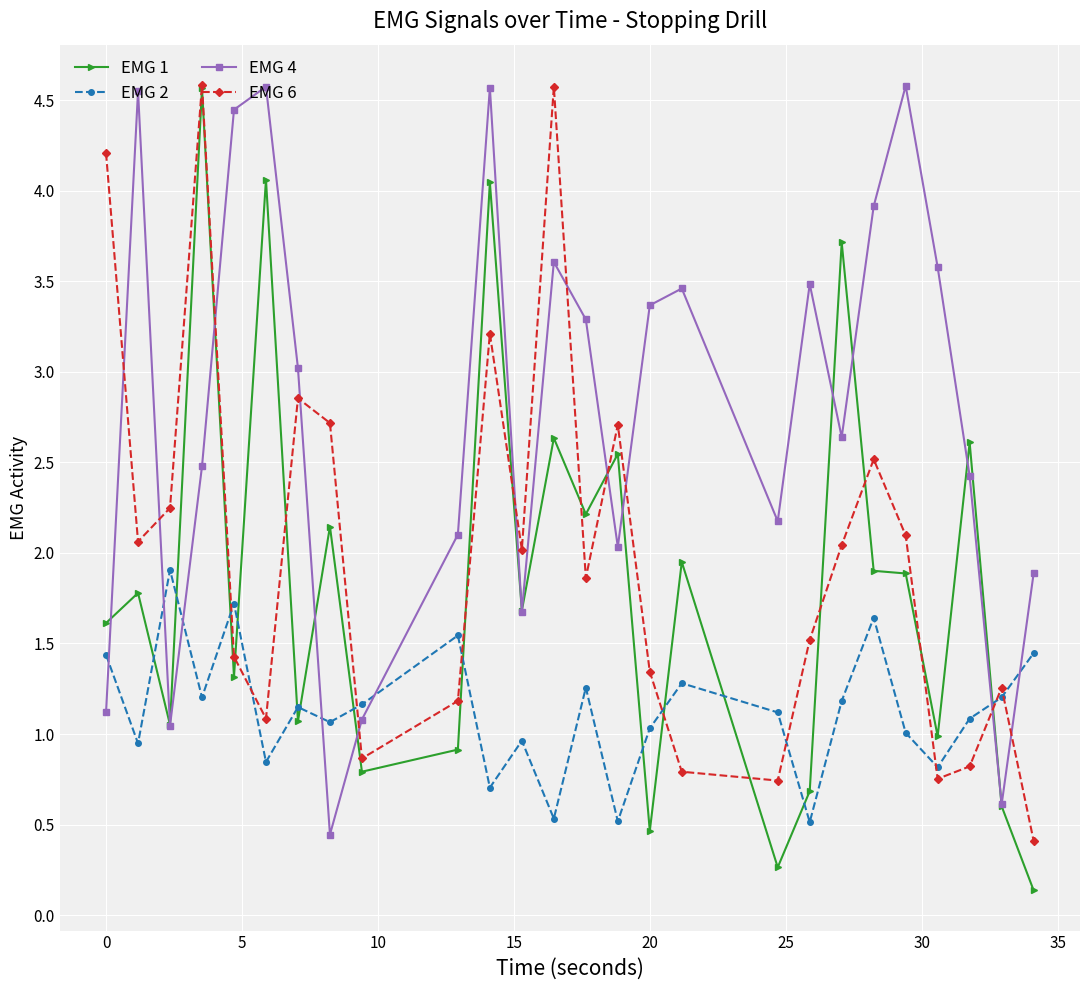

What is the sum of all EMG 4 values?

72.2